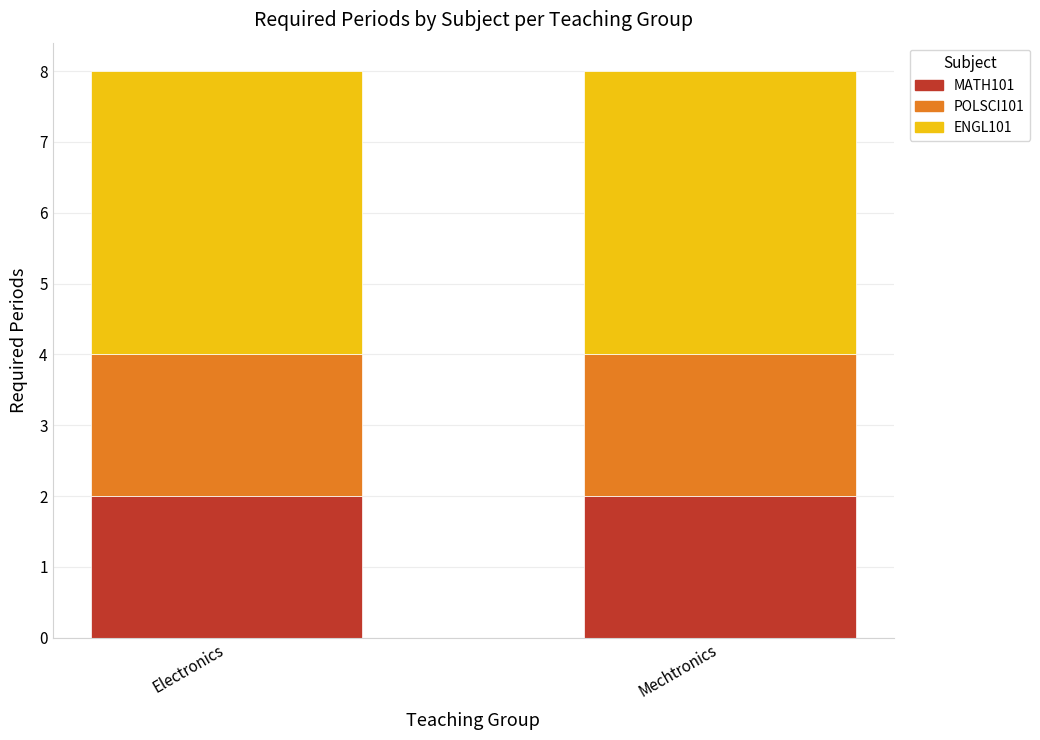

What is the total value across all series at Mechtronics?

8